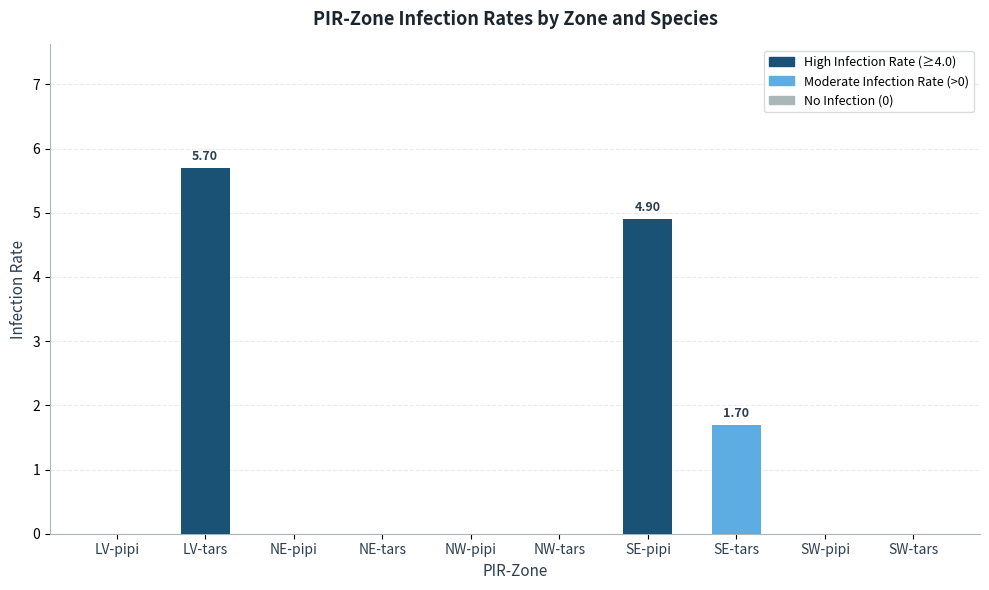

Does the chart contain stacked bars?

No